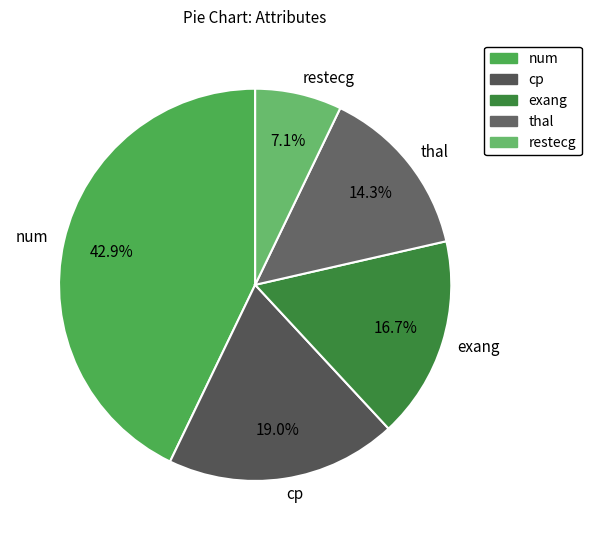

Which slice is the largest?

num